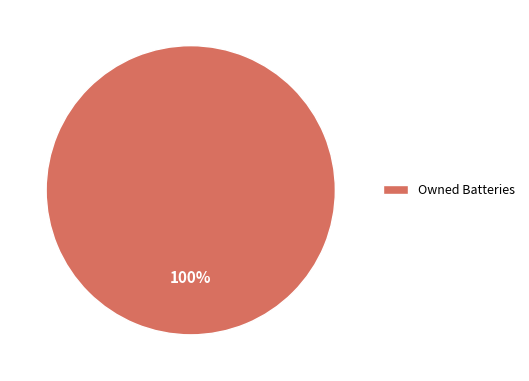

Which slice represents more than half of the pie?

Owned Batteries